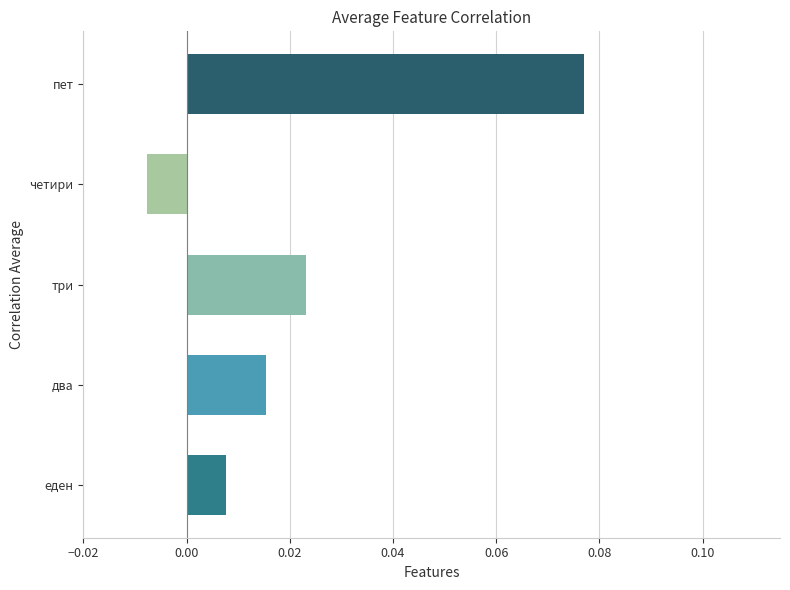

Which has a higher value, еден or три?

три